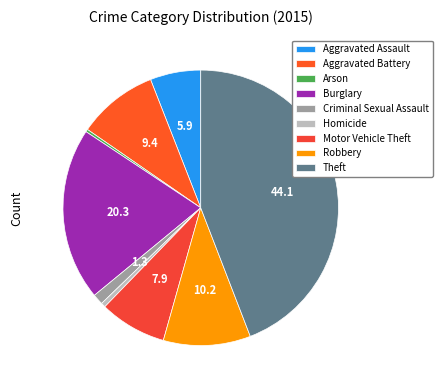

Does Criminal Sexual Assault represent more than half of the total?

No